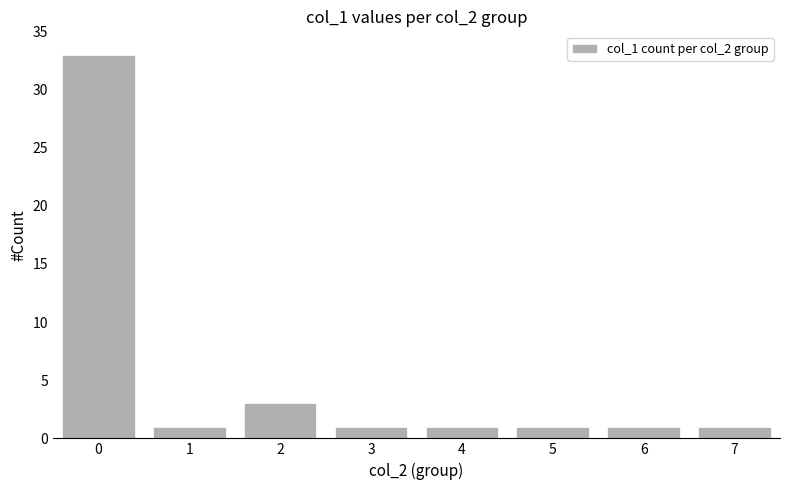

Reading left to right, what are all the values shown in this chart?

0=33	1=1	2=3	3=1	4=1	5=1	6=1	7=1